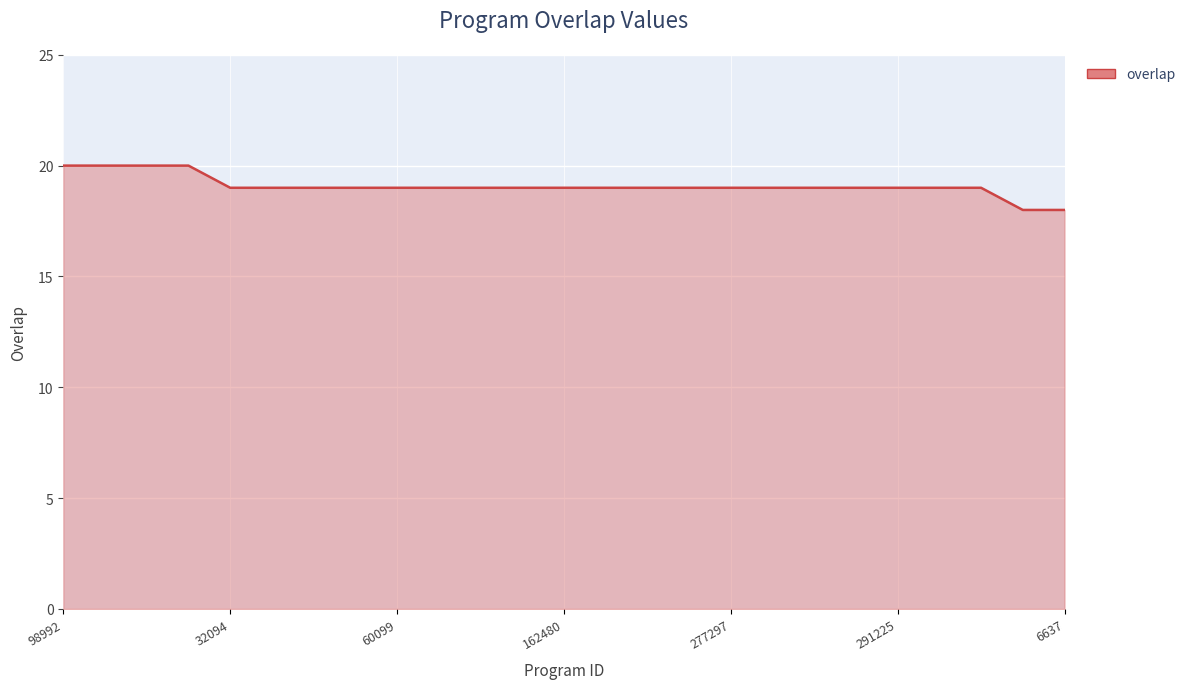

What is the maximum value shown in the chart?

20